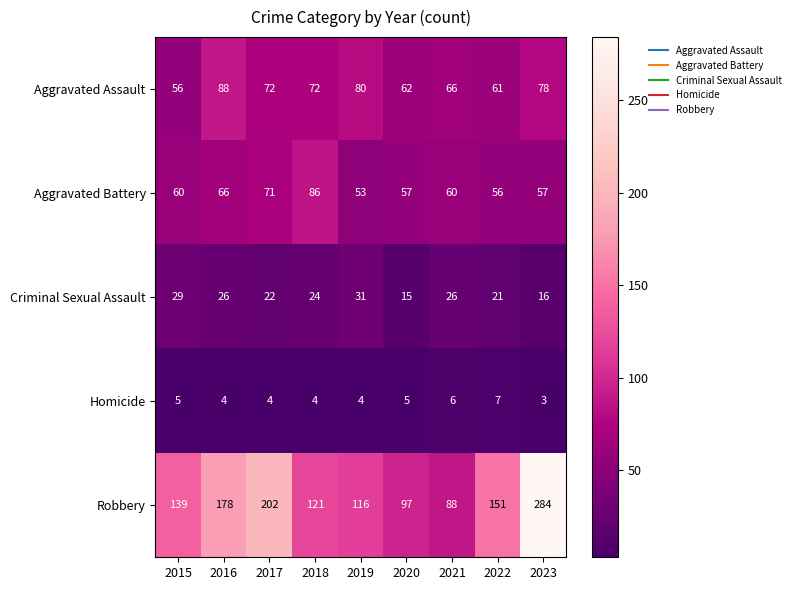

The value of Robbery at 2023 is 186. True or false?

False